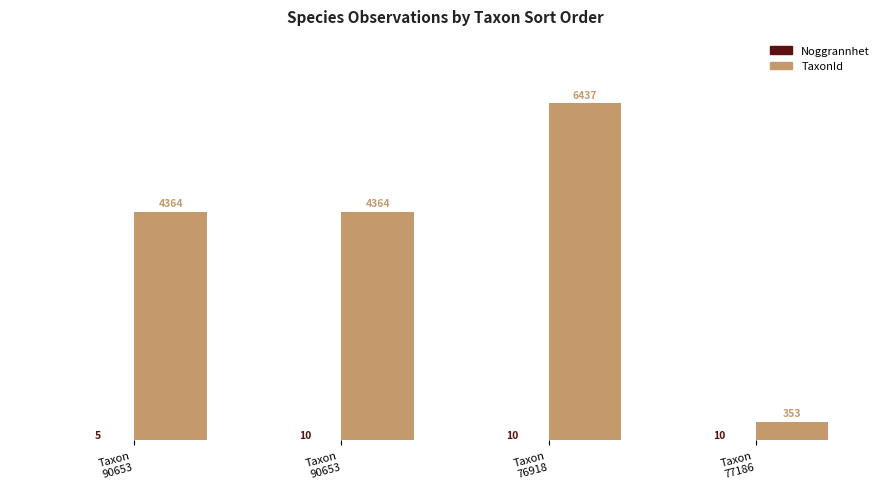

What is the label of the 2nd bar from the right?

Taxon
76918